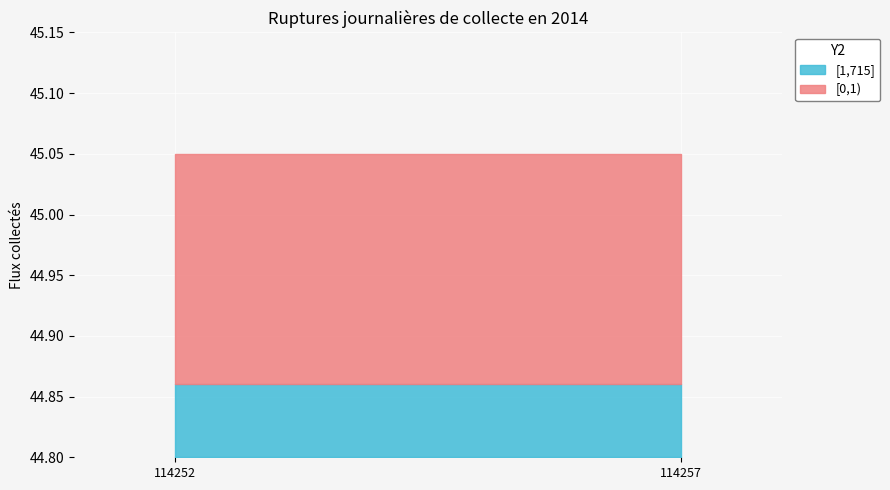

Which has a higher value, 114257 or 114252?

114257